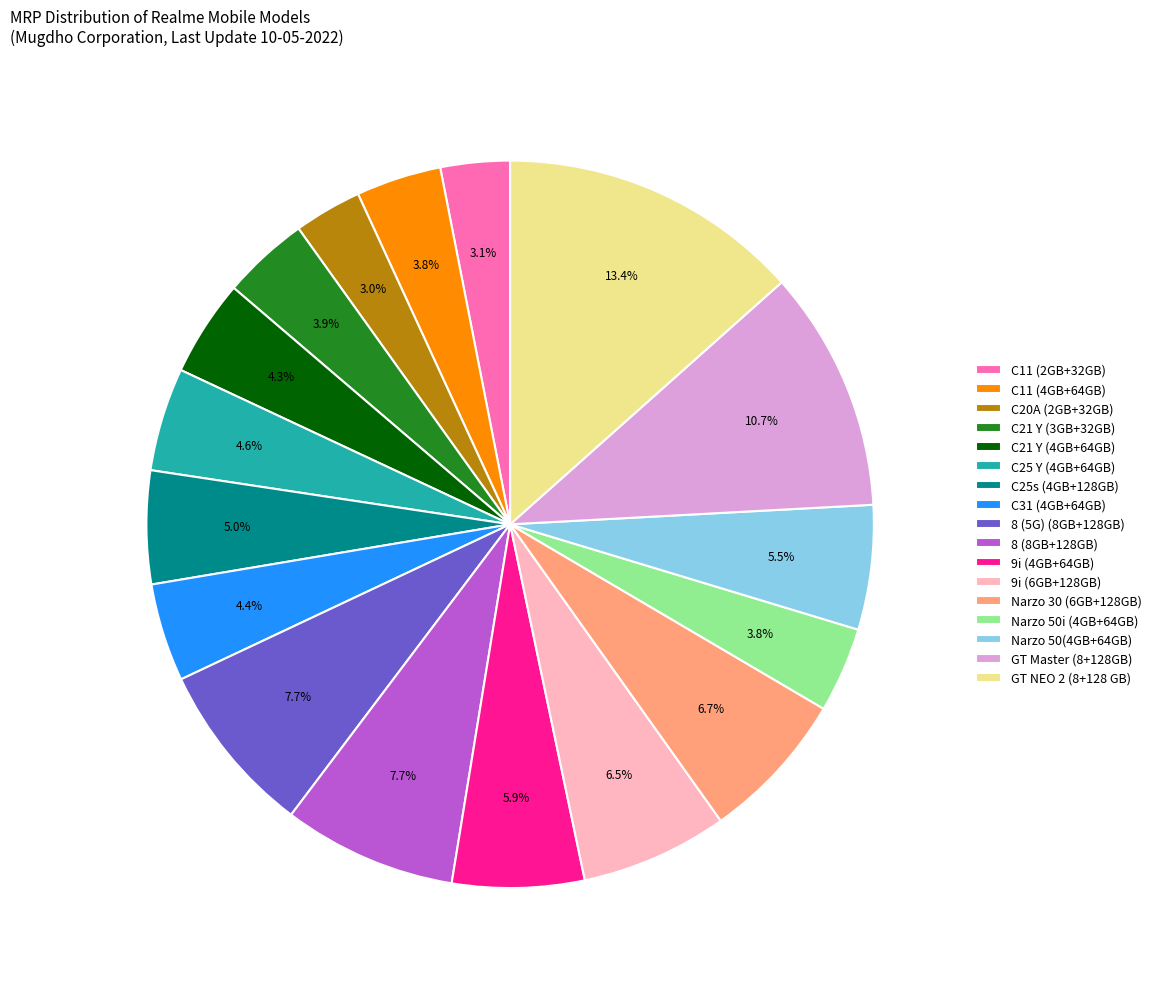

What is the largest slice in the pie chart?

GT NEO 2 (8+128 GB)